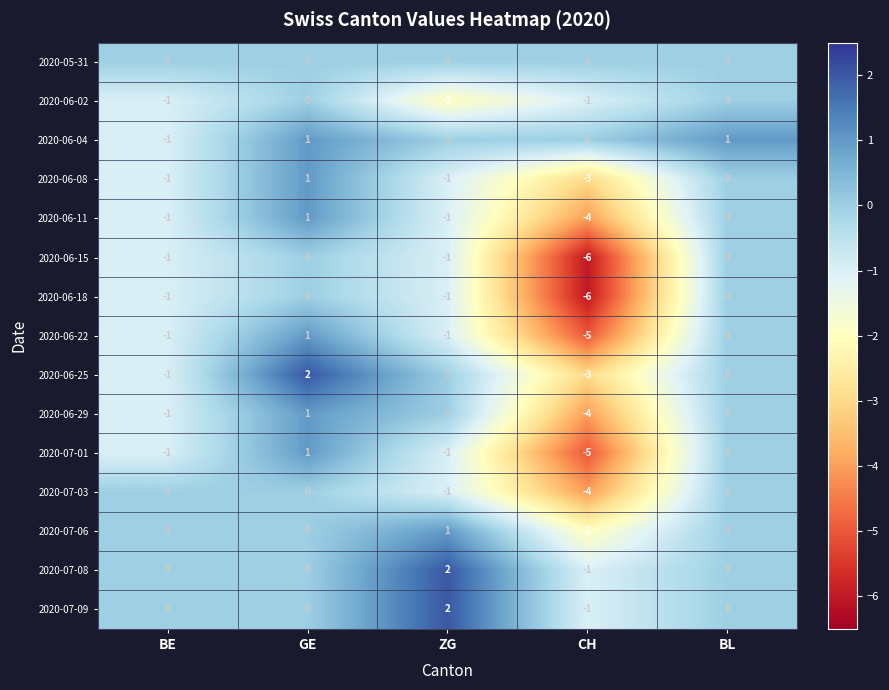

What is the difference between the maximum and minimum values in the 2020-06-11 series?

5